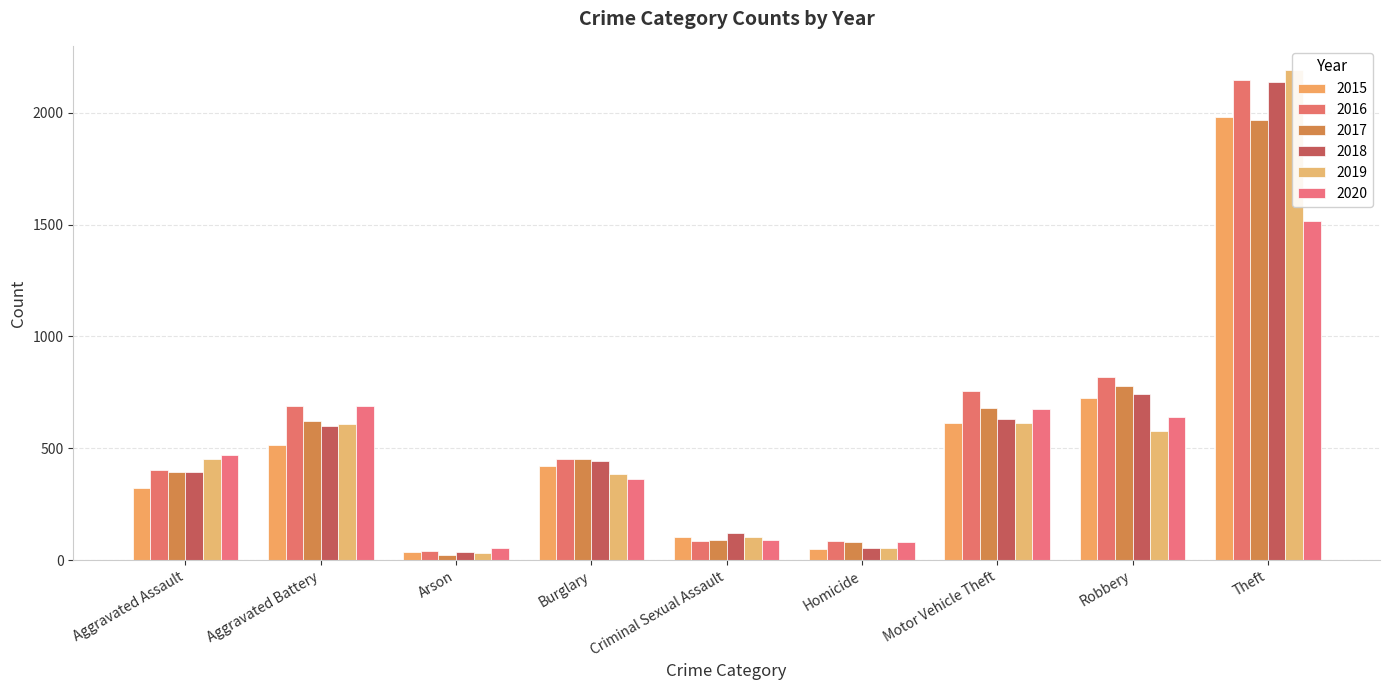

Rank the series by their maximum value, from highest to lowest.

2019, 2016, 2018, 2015, 2017, 2020